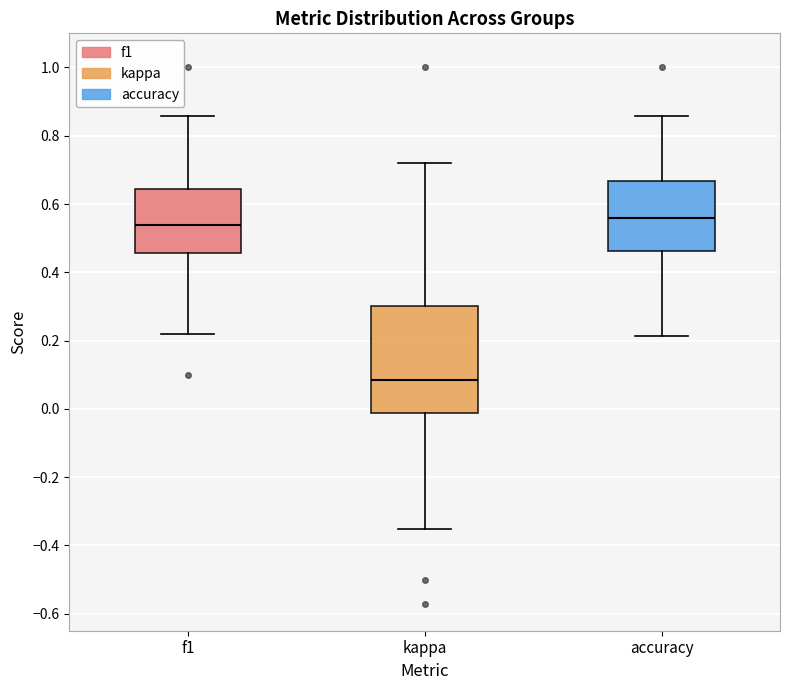

Reading left to right, read every box against the y-axis: the position of its median line, the range the box covers, and the ends of its whiskers. The values are not printed on the chart, so give them approximately, as read against the axis.

f1: median 0.54, box 0.46 to 0.64, whiskers 0.22 to 0.86
kappa: median 0.08, box -0.02 to 0.30, whiskers -0.36 to 0.72
accuracy: median 0.56, box 0.46 to 0.66, whiskers 0.22 to 0.86